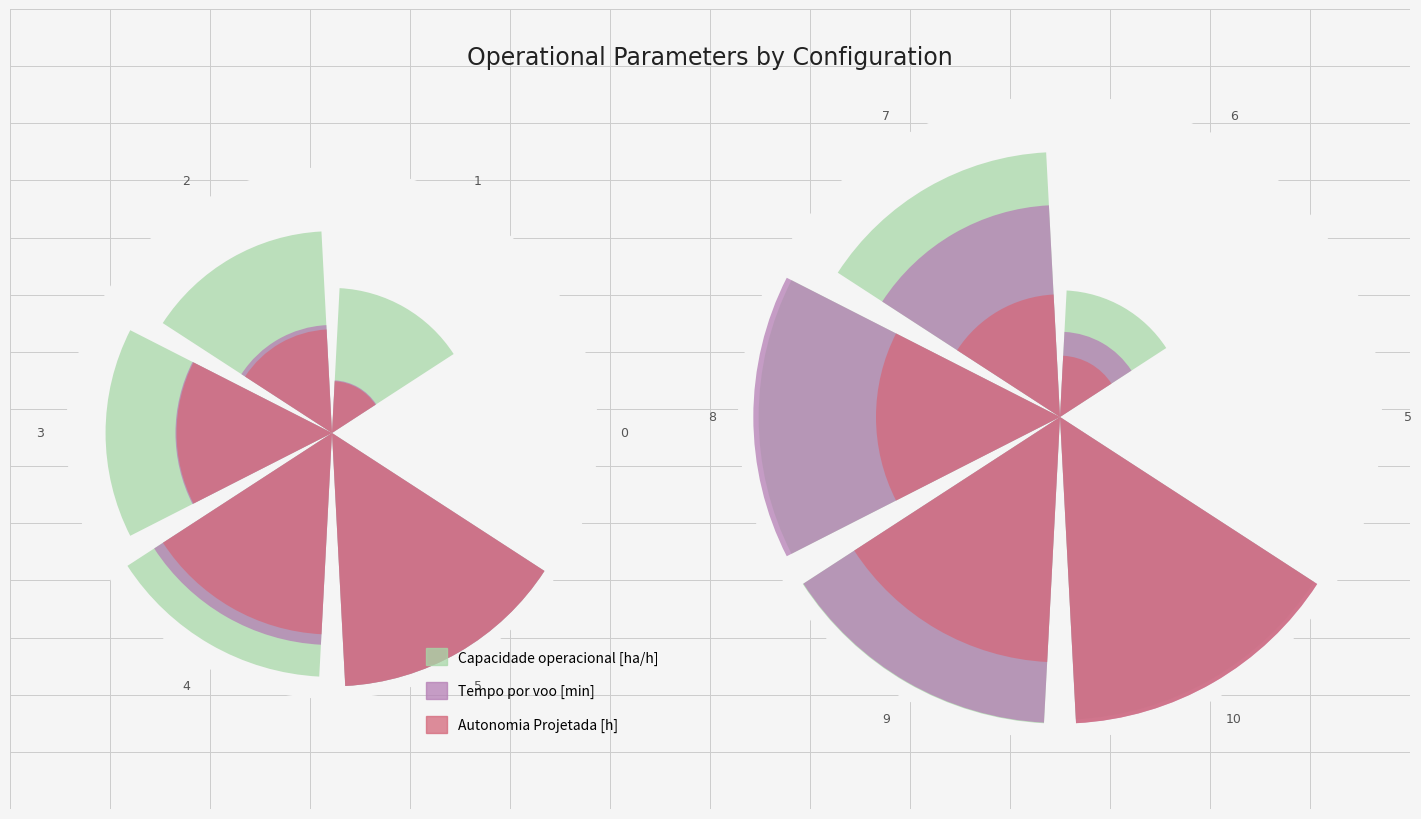

List the series in order of their peak value, lowest first.

Capacidade operacional [ha/h], Tempo por voo [min], Autonomia Projetada [h]